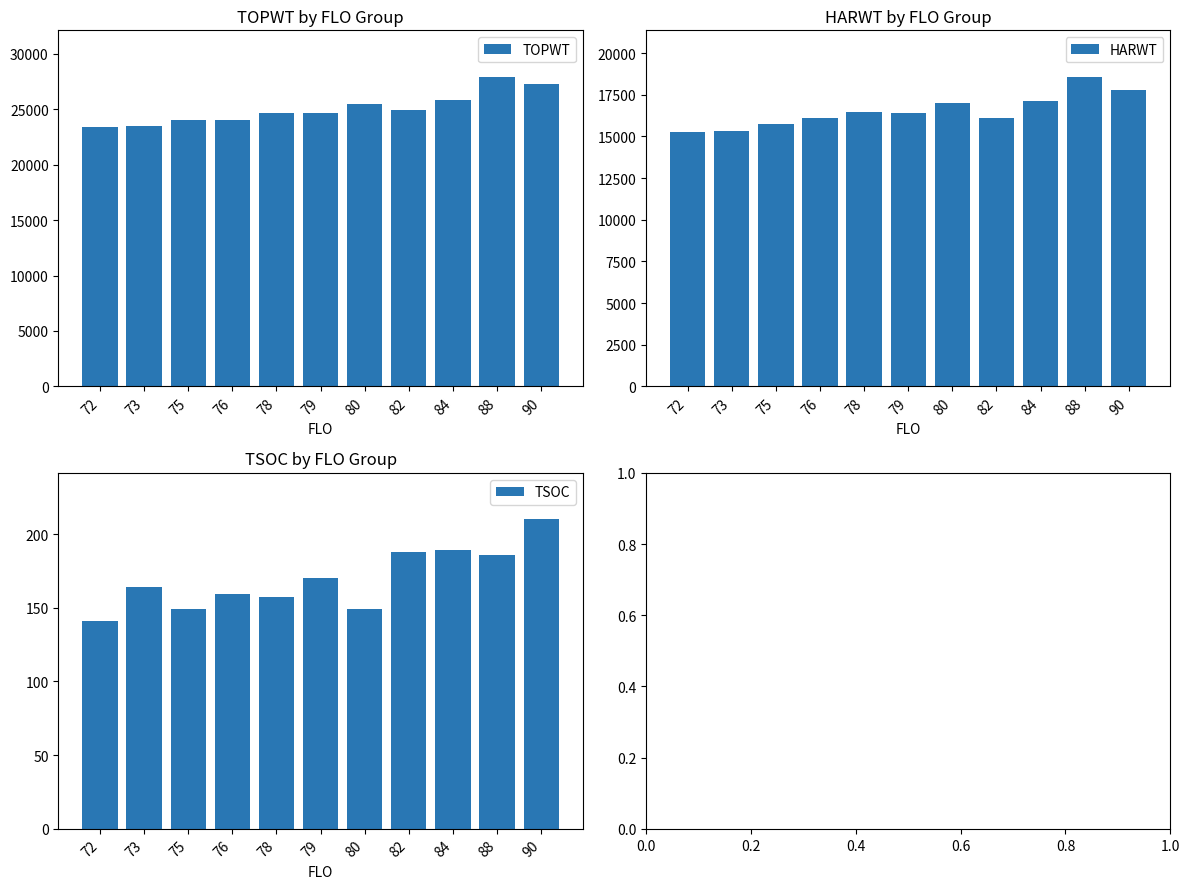

How many bars are there in each group?

3